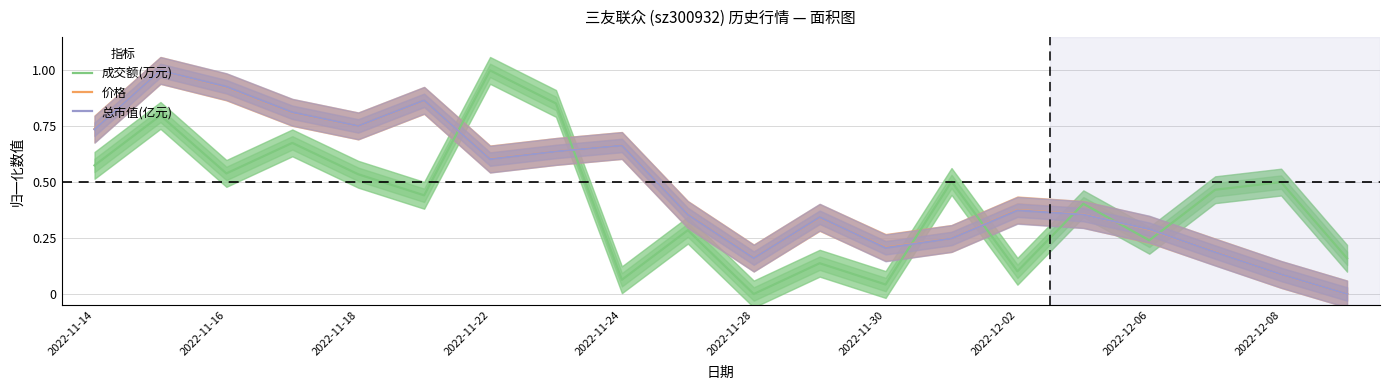

True or false: 成交额(万元) and 价格 cross at least once.

True